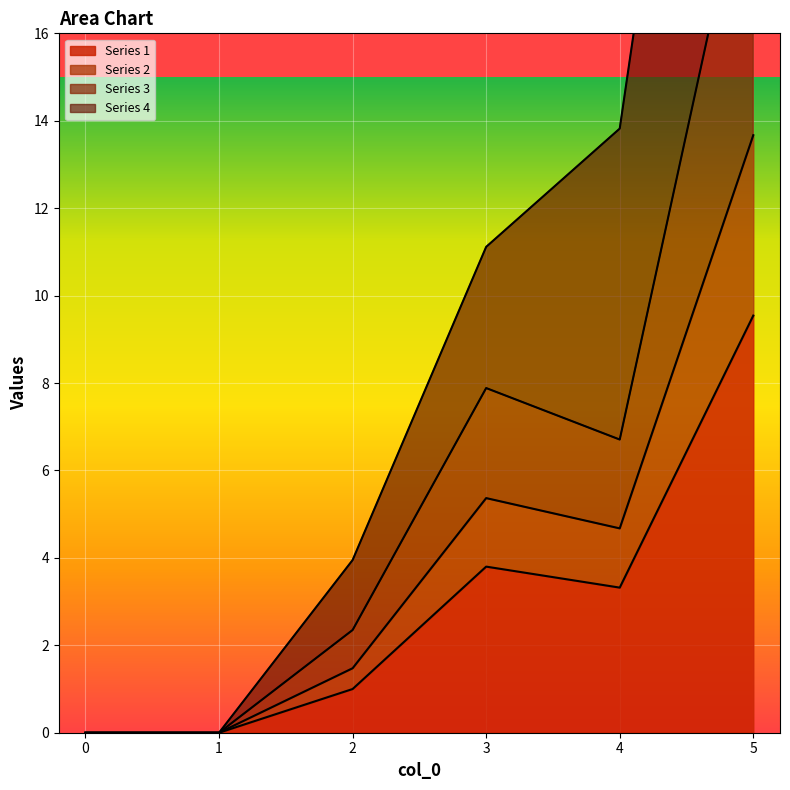

Read the 4 value at 4.

13.8